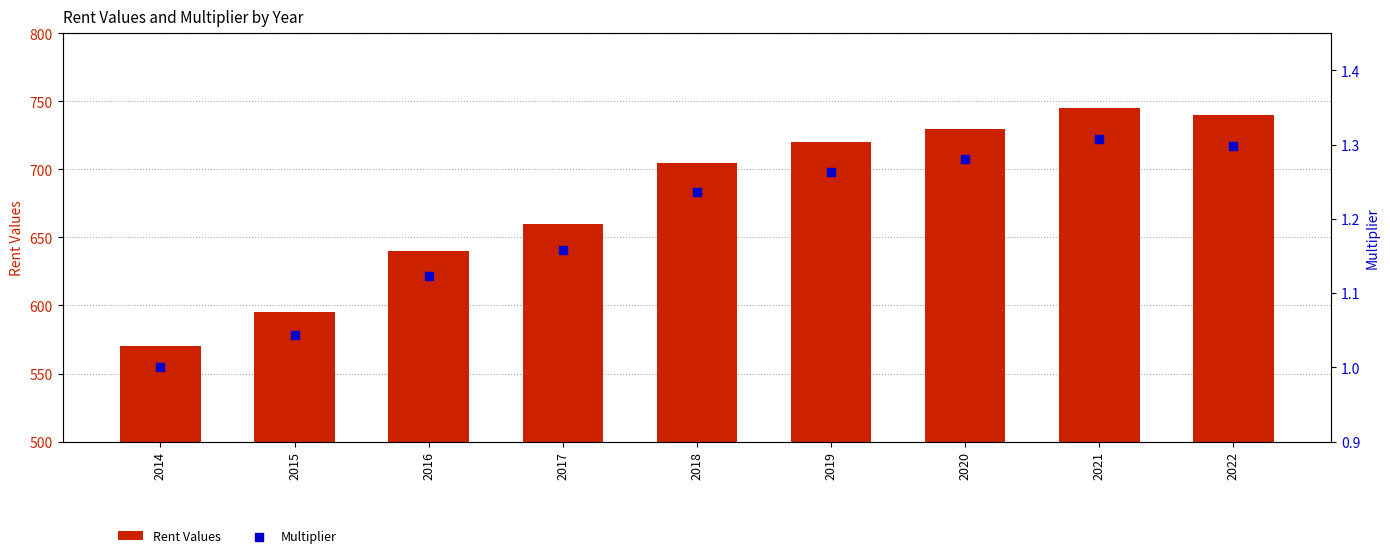

What are all the series names shown in the legend?

Rent Values, Multiplier